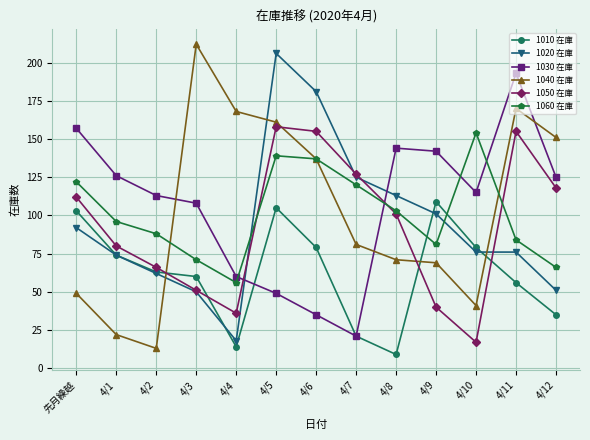

What position from the right is 先月繰越?

13